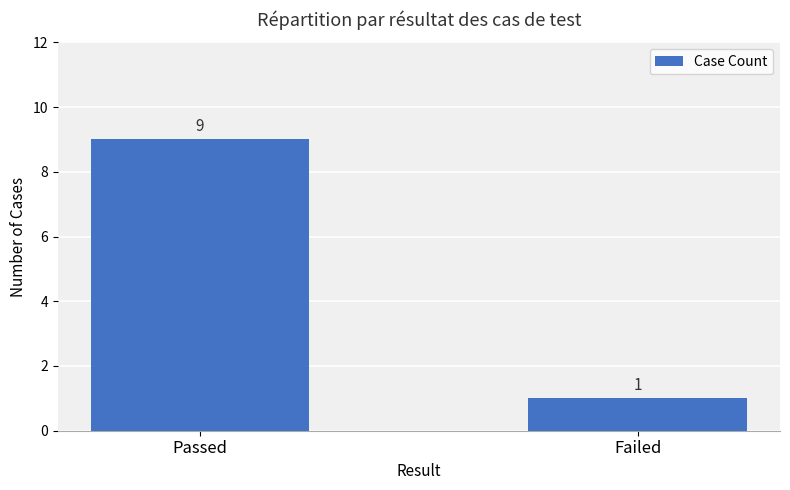

At which category does the chart reach its peak across all series?

Passed